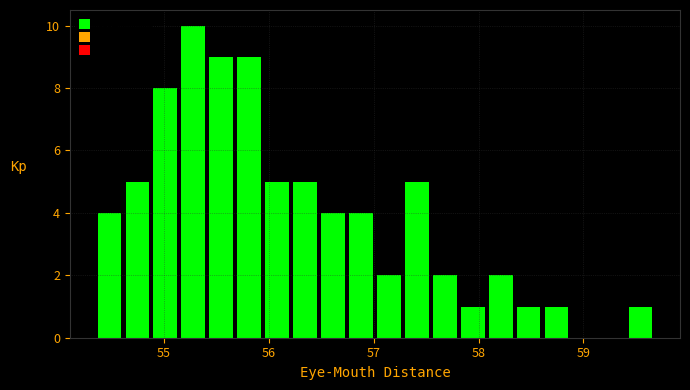

Read against the x-axis, roughly where is the centre of the tallest bar?

55.3